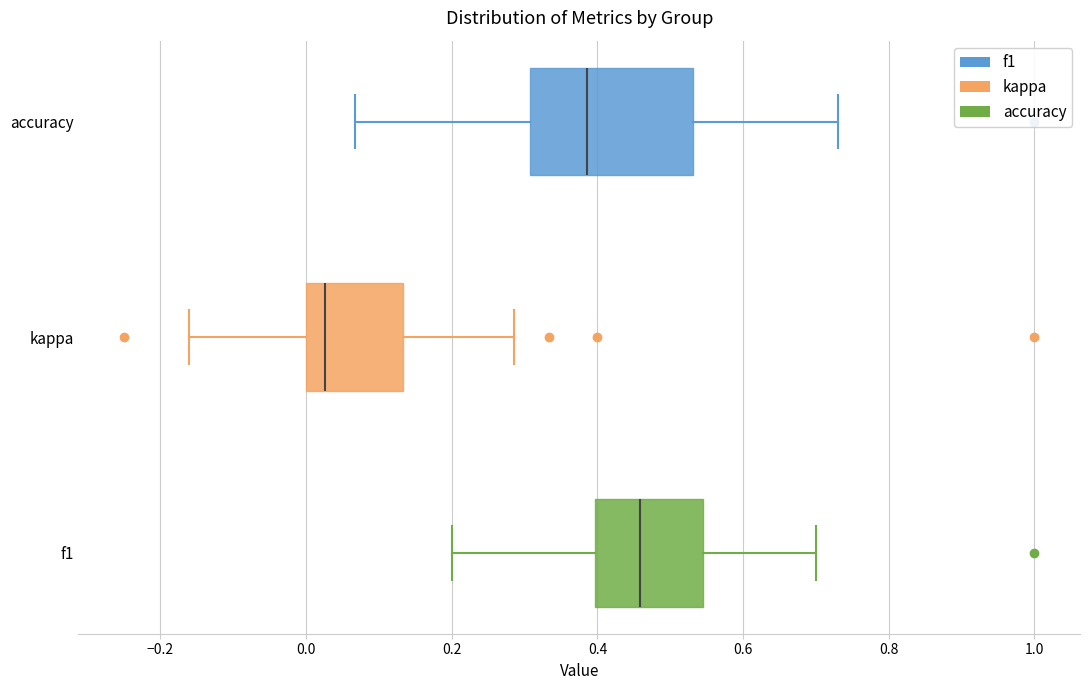

Where does the left whisker of the box for accuracy end on the x-axis? The values are not printed on the chart, so give them approximately, as read against the axis.

0.06